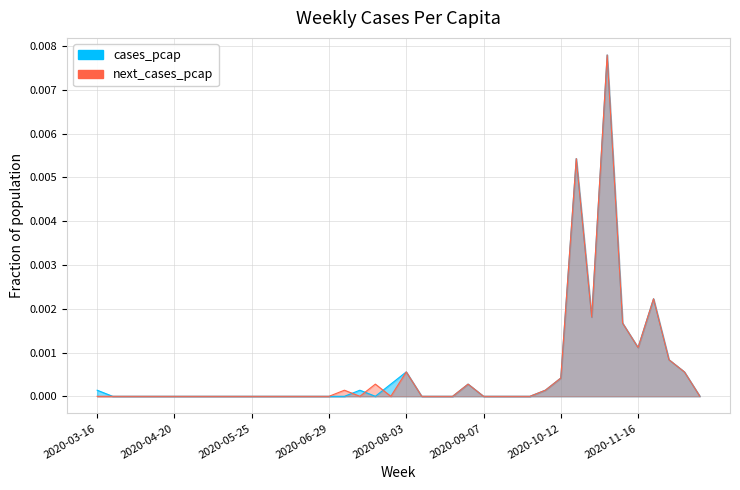

What is the label of the 30th point from the right?

2020-05-25